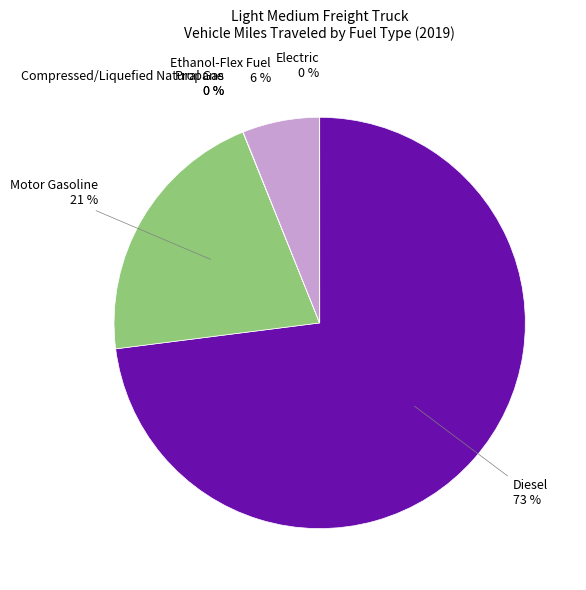

Which category has the biggest portion of the pie?

Diesel